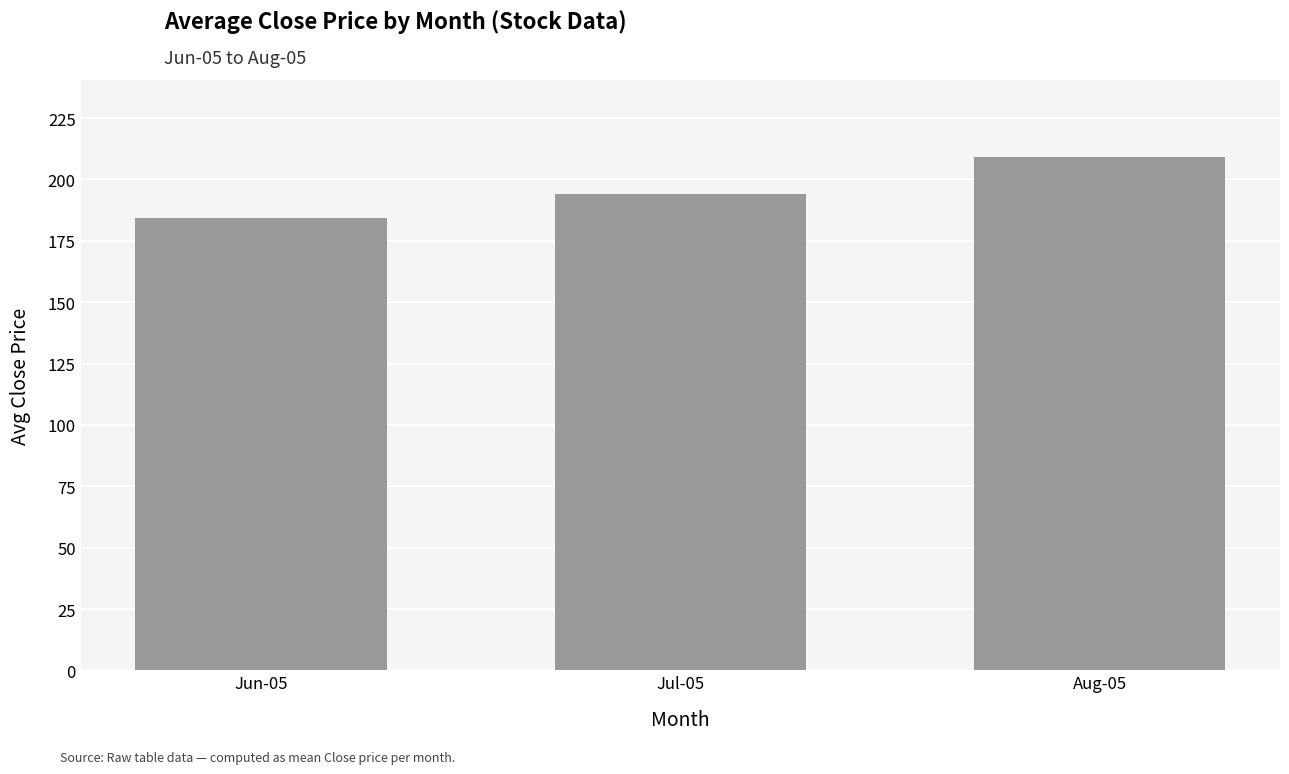

Where does the data first go above 193?

Jul-05